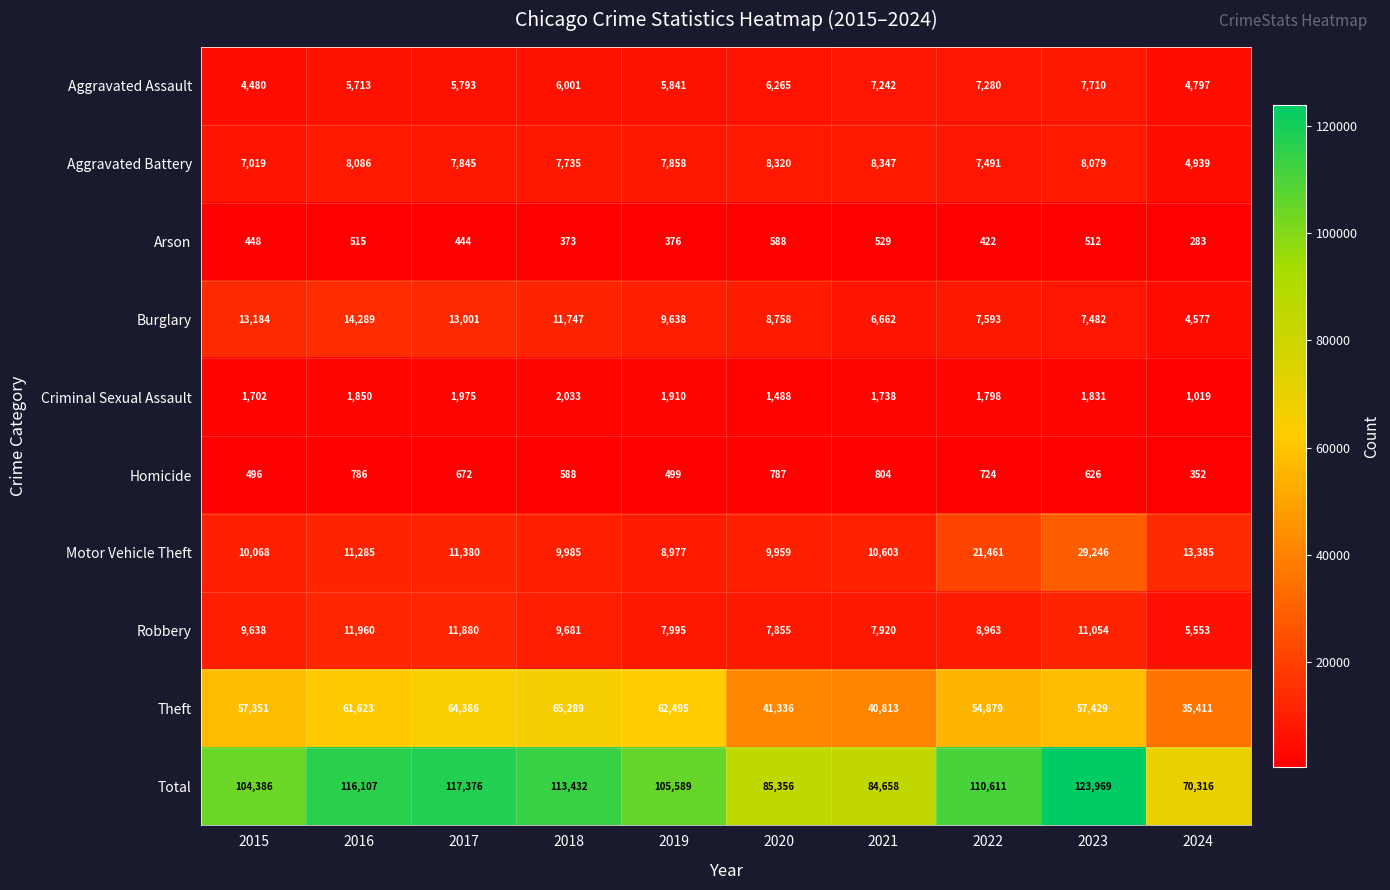

Rank the series by their maximum value, from lowest to highest.

Arson, Homicide, Criminal Sexual Assault, Aggravated Assault, Aggravated Battery, Robbery, Burglary, Motor Vehicle Theft, Theft, Total